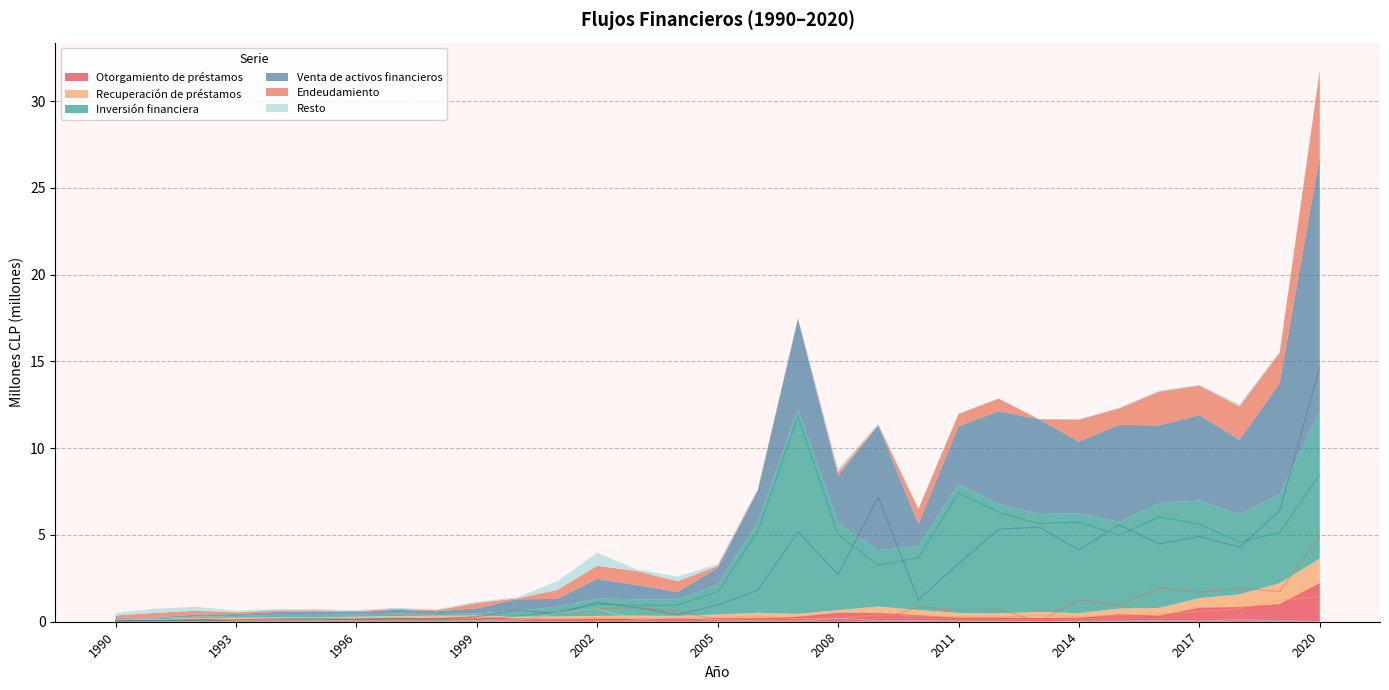

How many intersections are there between Inversión financiera and Endeudamiento?

3